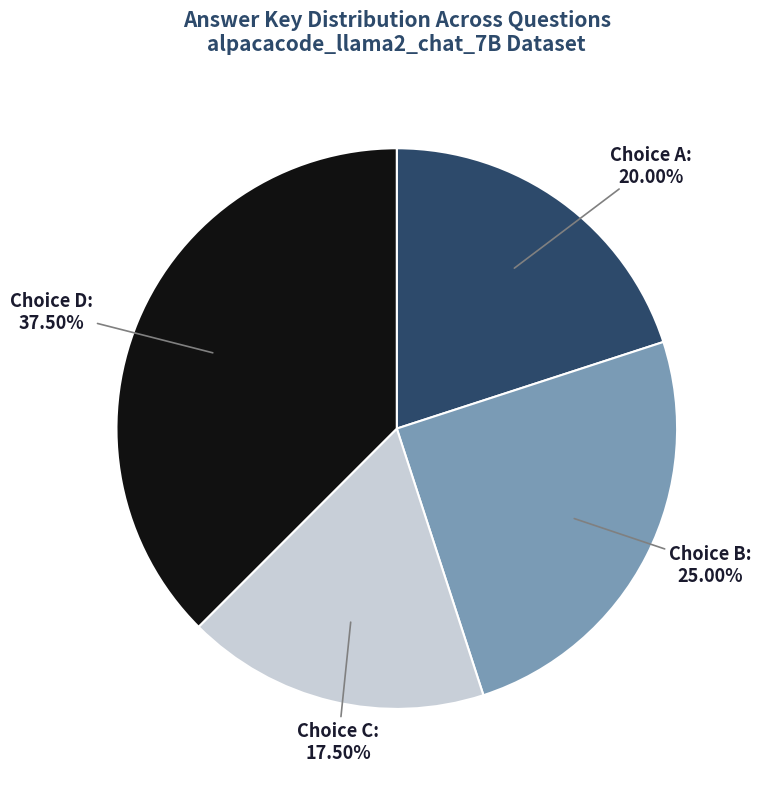

Does any single category account for the majority?

No